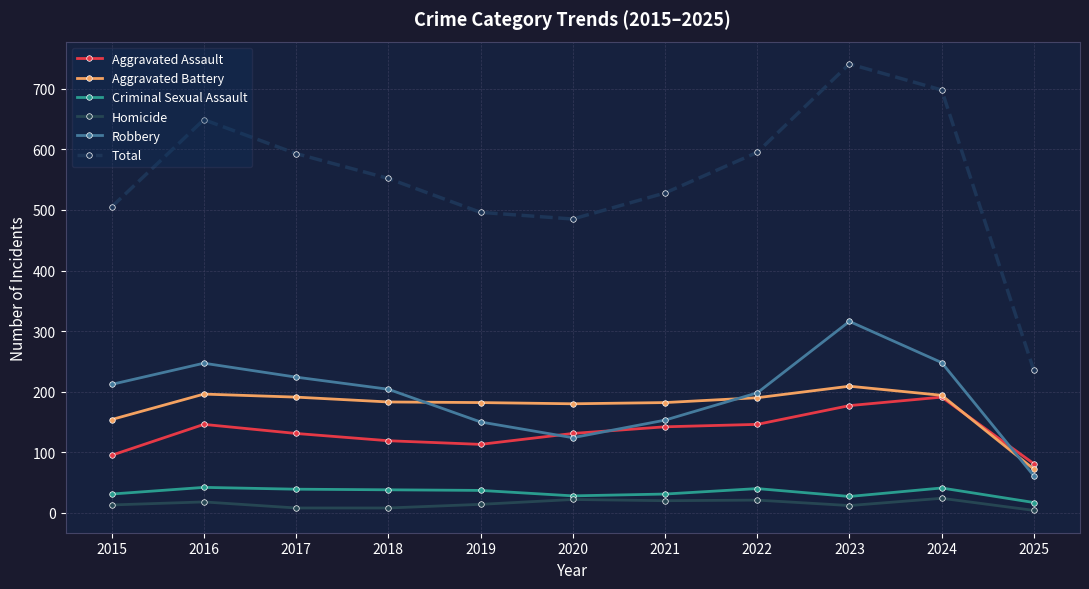

True or false: Total has a value of 362 at 2023.

False